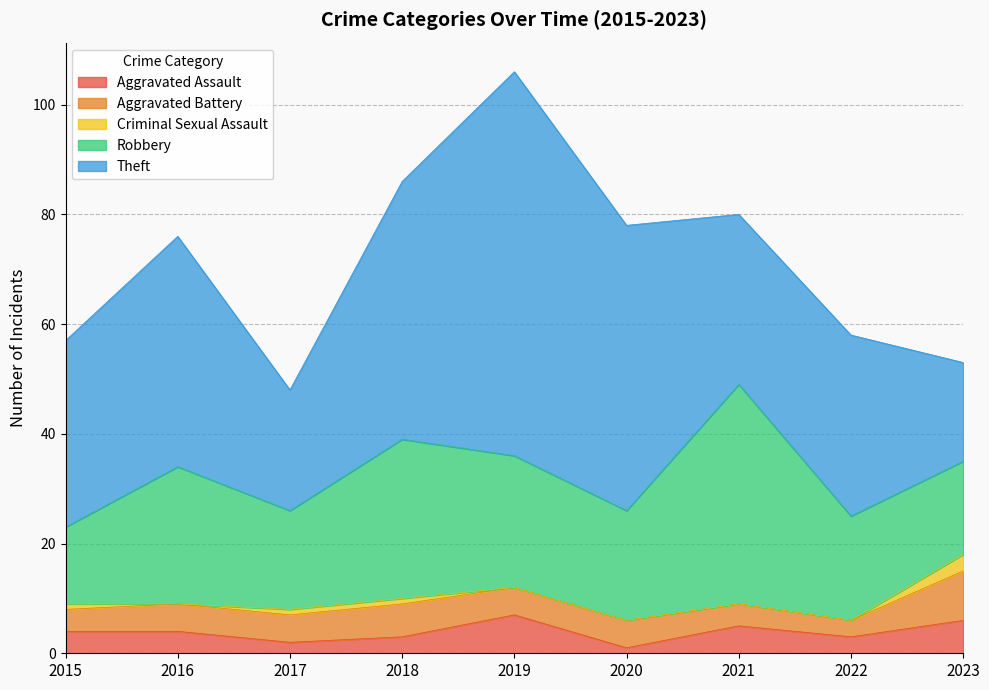

Where does the Aggravated Assault series first go above 4?

2019